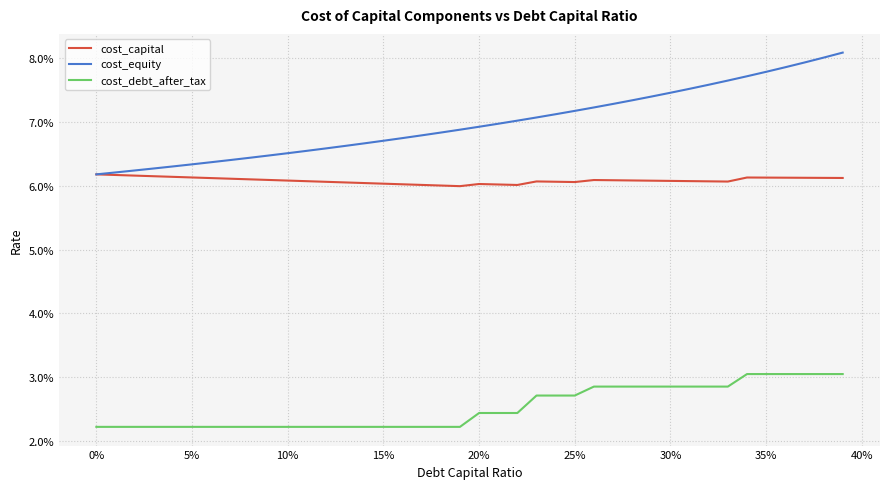

Reading right to left, transcribe all the data shown in this chart.

cost_capital: 0.1	0.1	0.1	0.1	0.1	0.1	0.1	0.1	0.1	0.1	0.1	0.1	0.1	0.1	0.1	0.1	0.1	0.1	0.1	0.1	0.1	0.1	0.1	0.1	0.1	0.1	0.1	0.1	0.1	0.1	0.1	0.1	0.1	0.1	0.1	0.1	0.1	0.1	0.1	0.1
cost_equity: 0.1	0.1	0.1	0.1	0.1	0.1	0.1	0.1	0.1	0.1	0.1	0.1	0.1	0.1	0.1	0.1	0.1	0.1	0.1	0.1	0.1	0.1	0.1	0.1	0.1	0.1	0.1	0.1	0.1	0.1	0.1	0.1	0.1	0.1	0.1	0.1	0.1	0.1	0.1	0.1
cost_debt_after_tax: 0.0	0.0	0.0	0.0	0.0	0.0	0.0	0.0	0.0	0.0	0.0	0.0	0.0	0.0	0.0	0.0	0.0	0.0	0.0	0.0	0.0	0.0	0.0	0.0	0.0	0.0	0.0	0.0	0.0	0.0	0.0	0.0	0.0	0.0	0.0	0.0	0.0	0.0	0.0	0.0